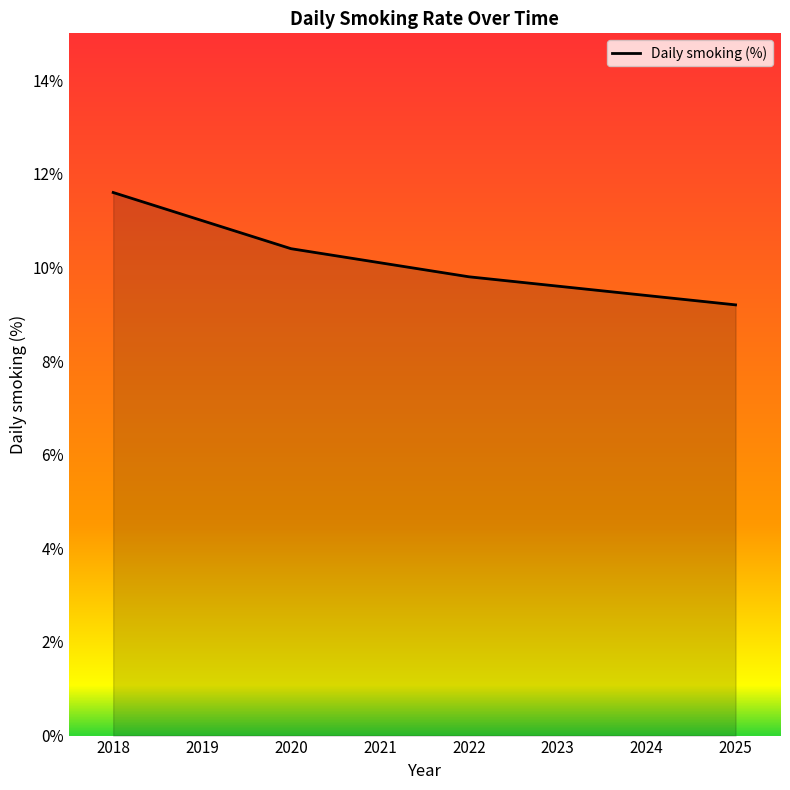

At which category does the chart reach its minimum across all series?

2025